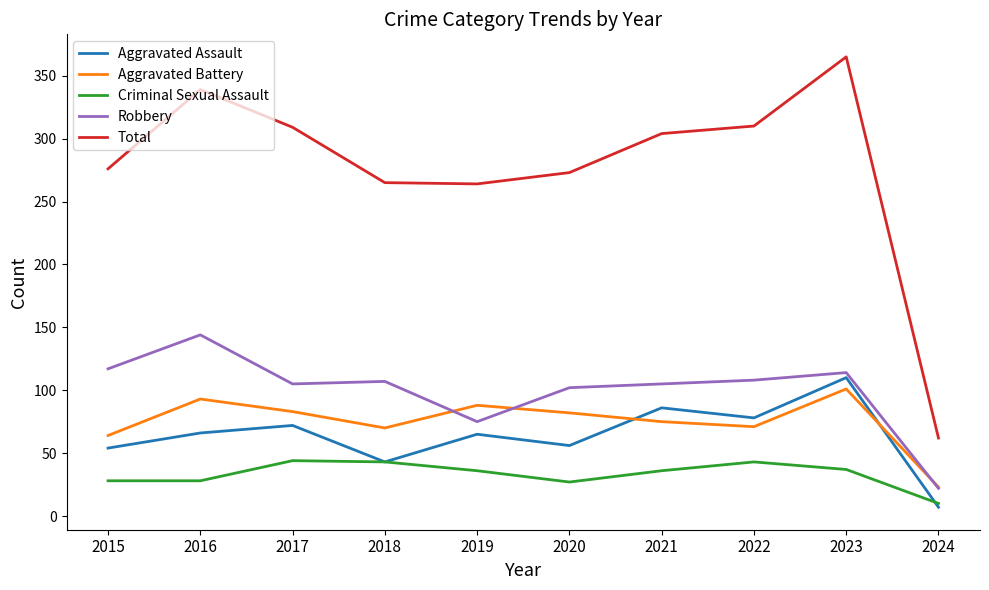

The value of Aggravated Assault at 2017 is 100. True or false?

False